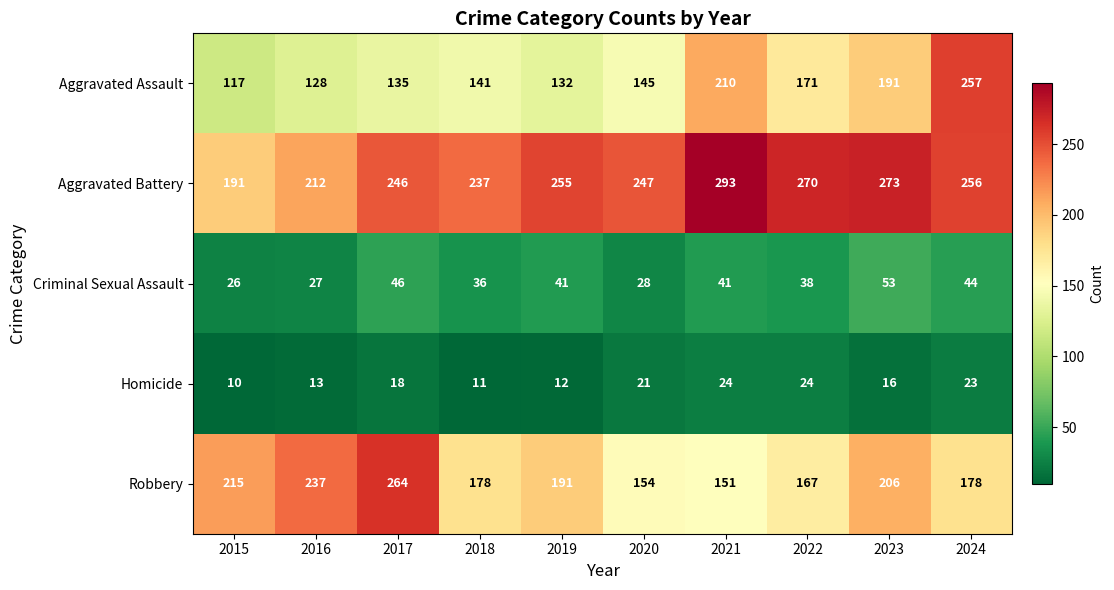

At which label does Robbery first exceed 191?

2015